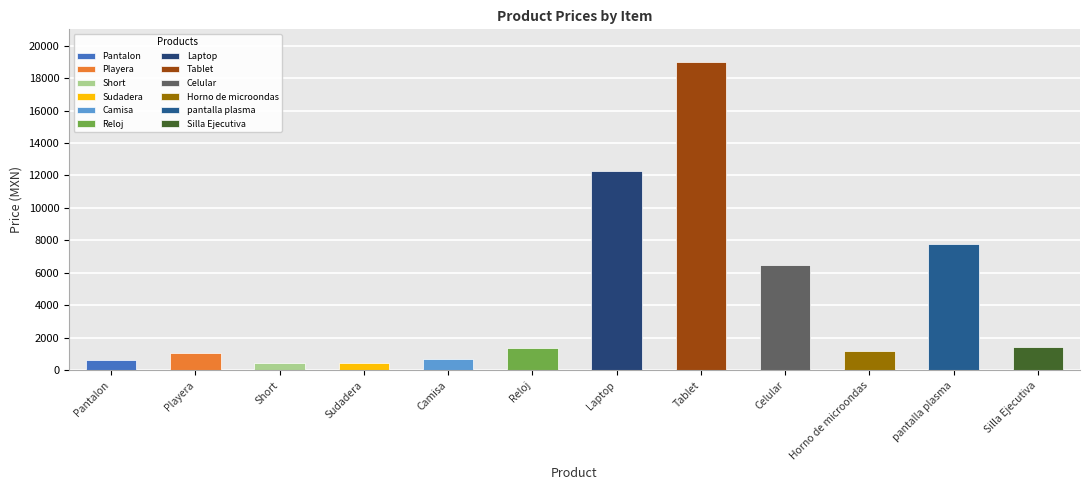

Are the bars horizontal?

No